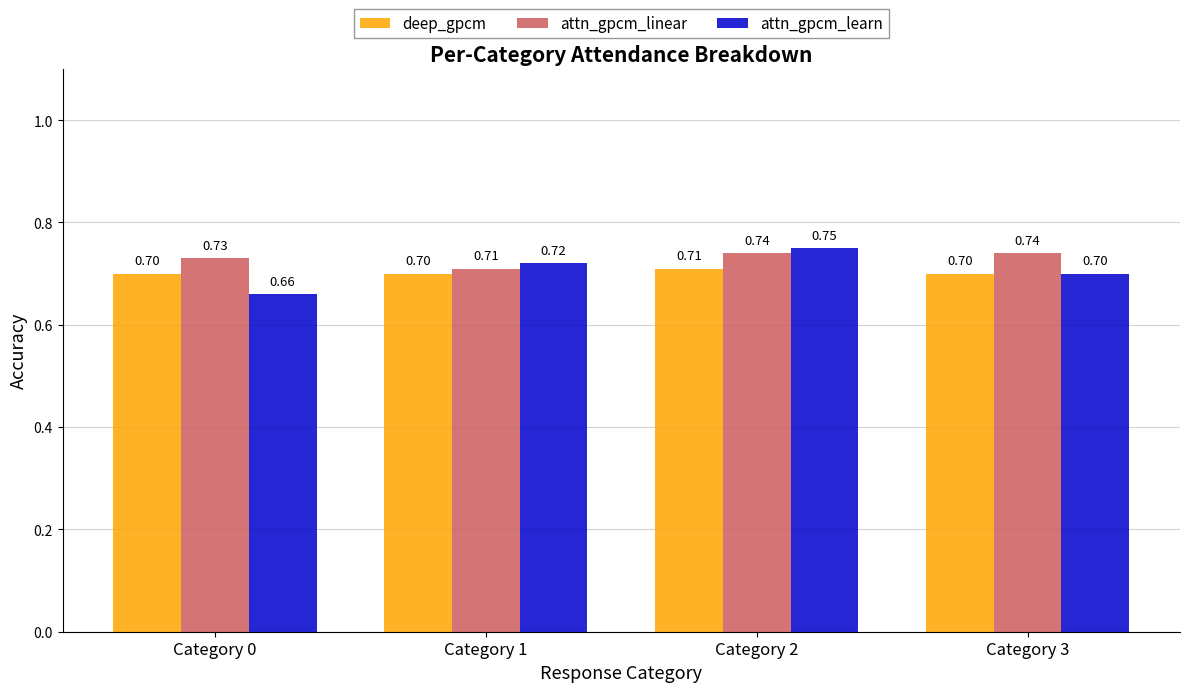

Rank the categories by attn_gpcm_learn value from lowest to highest.

Category 0, Category 3, Category 1, Category 2